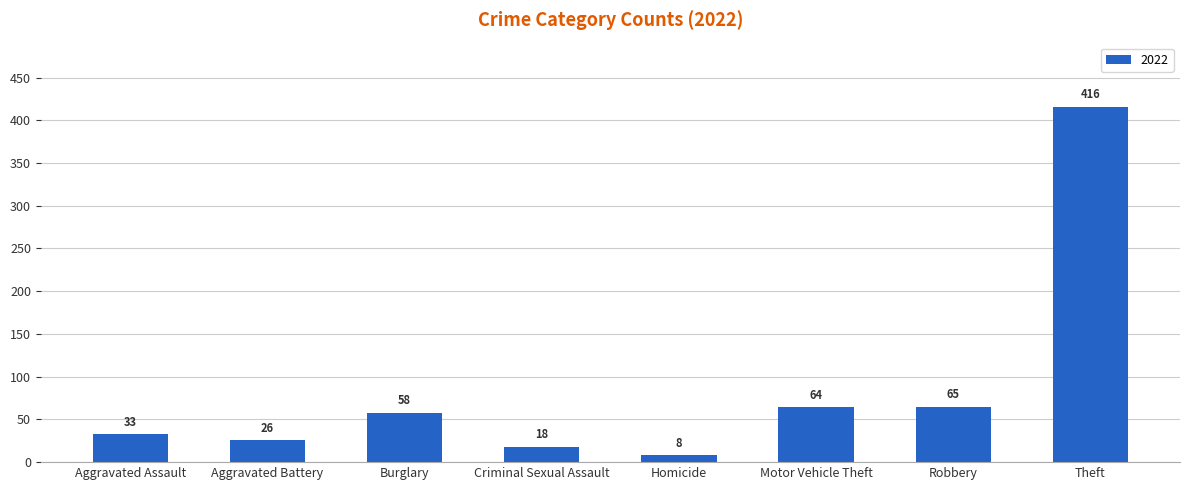

What is the label of the 3rd bar from the right?

Motor Vehicle Theft